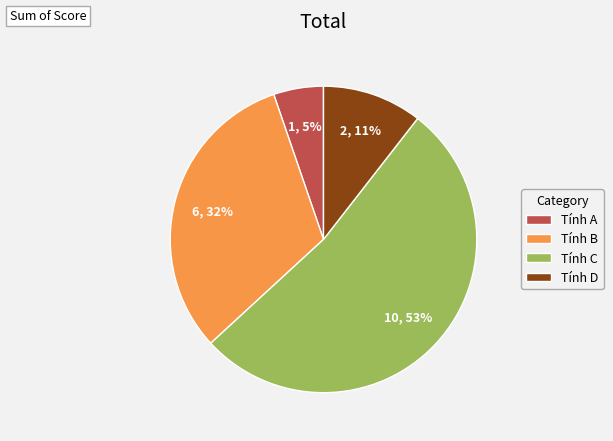

True or false: Tính C accounts for 45% of the total.

False